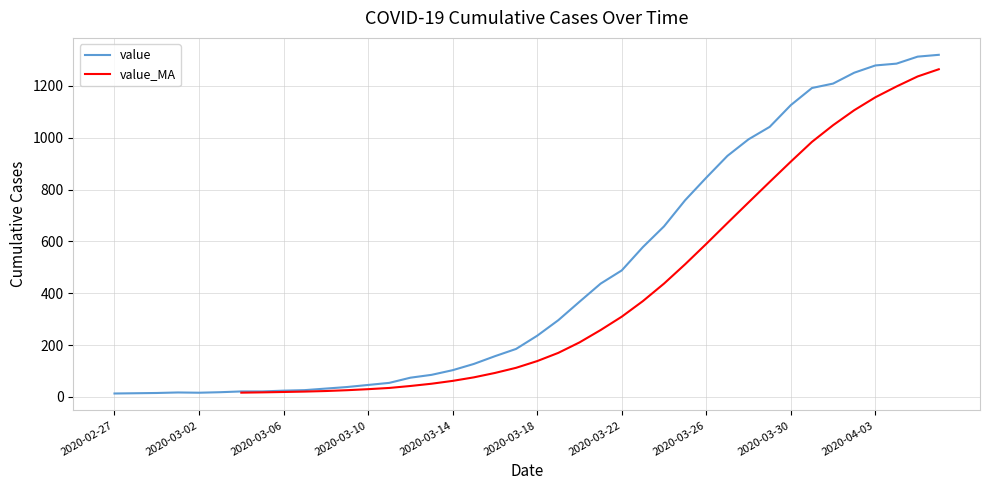

Reading right to left, what are all the values shown in this chart?

2020-04-06=1320	2020-04-05=1313	2020-04-04=1286	2020-04-03=1279	2020-04-02=1251	2020-04-01=1209	2020-03-31=1192	2020-03-30=1126	2020-03-29=1042	2020-03-28=994	2020-03-27=930	2020-03-26=846	2020-03-25=759	2020-03-24=658	2020-03-23=578	2020-03-22=488	2020-03-21=437	2020-03-20=367	2020-03-19=296	2020-03-18=236	2020-03-17=185	2020-03-16=157	2020-03-15=127	2020-03-14=103	2020-03-13=85	2020-03-12=74	2020-03-11=54	2020-03-10=46	2020-03-09=38	2020-03-08=32	2020-03-07=26	2020-03-06=24	2020-03-05=21	2020-03-04=21	2020-03-03=18	2020-03-02=16	2020-03-01=17	2020-02-29=15	2020-02-28=14	2020-02-27=13